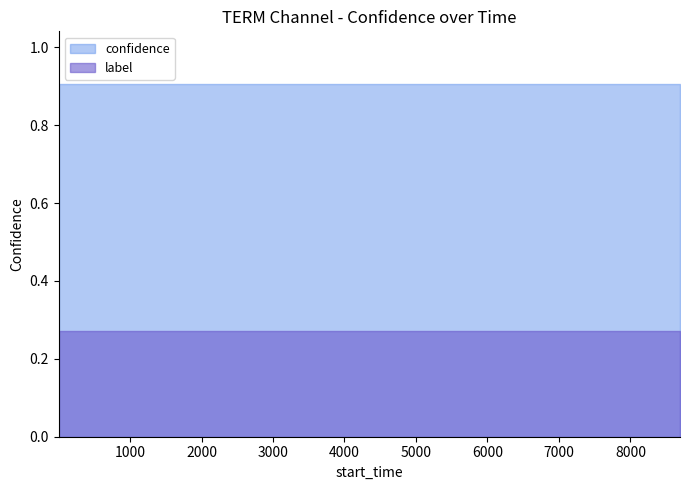

List the labels in order of label value, smallest first.

1, 201, 597, 1273, 1934, 2652, 3749, 4610, 5446, 5976, 6315, 6845, 7633, 8288, 8694